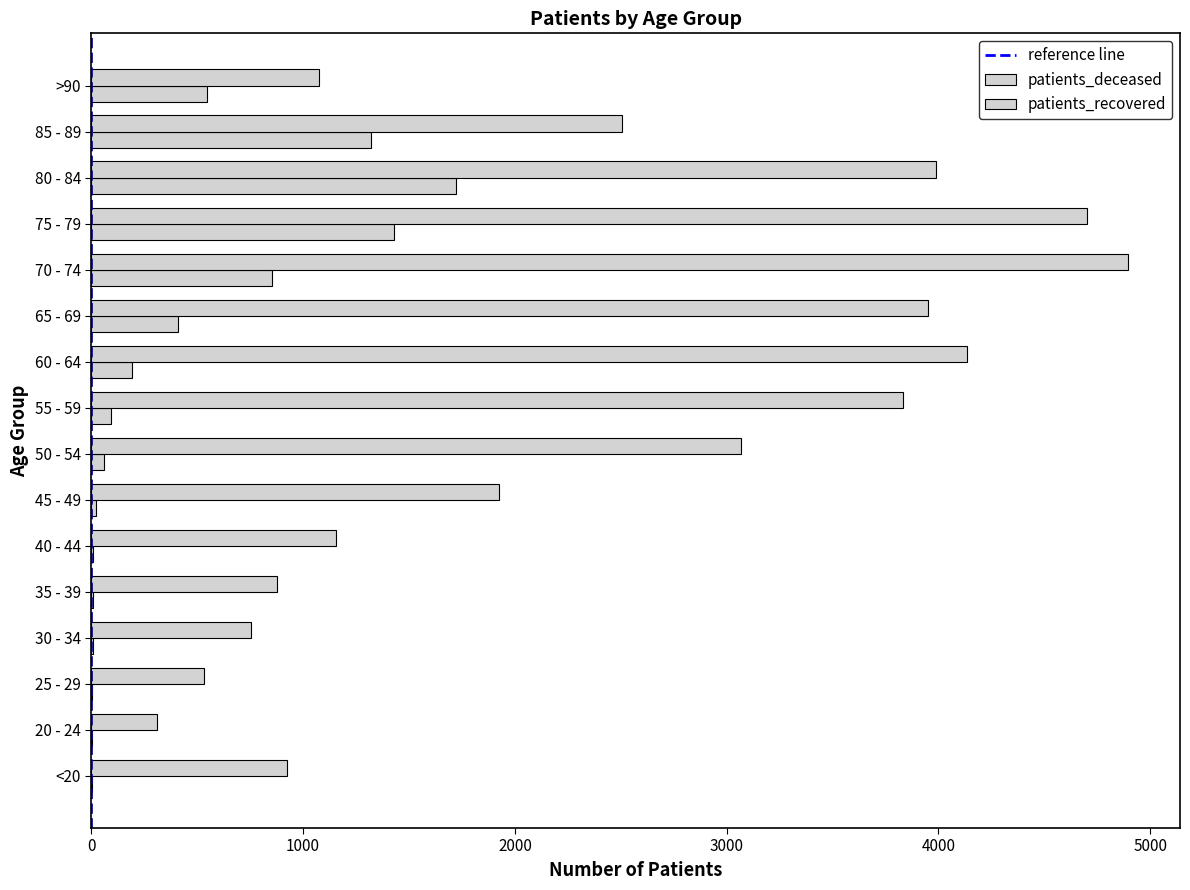

How many distinct data groups are displayed?

2